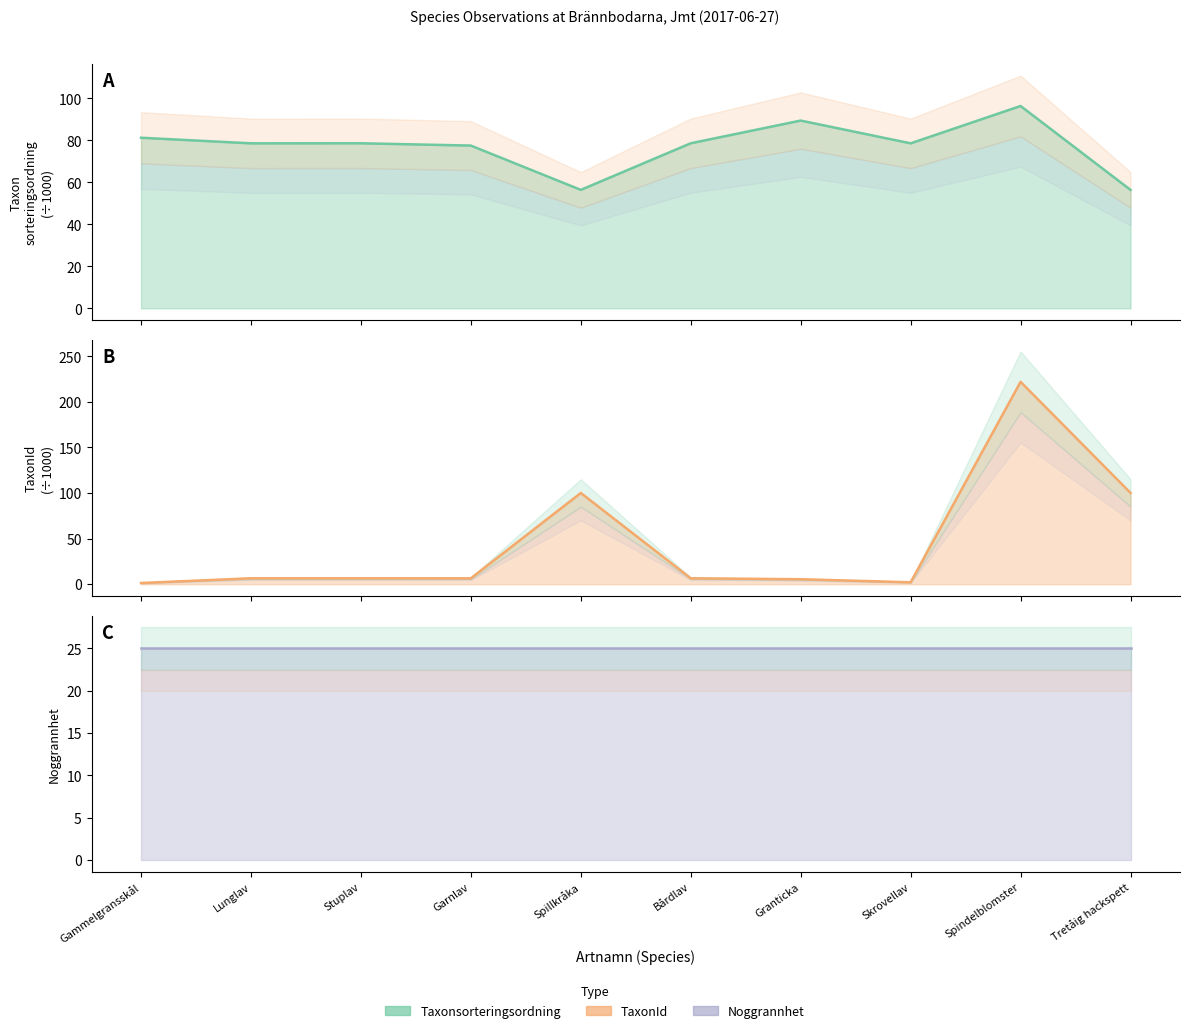

Where is the first local maximum for Taxonsorteringsordning?

Stuplav